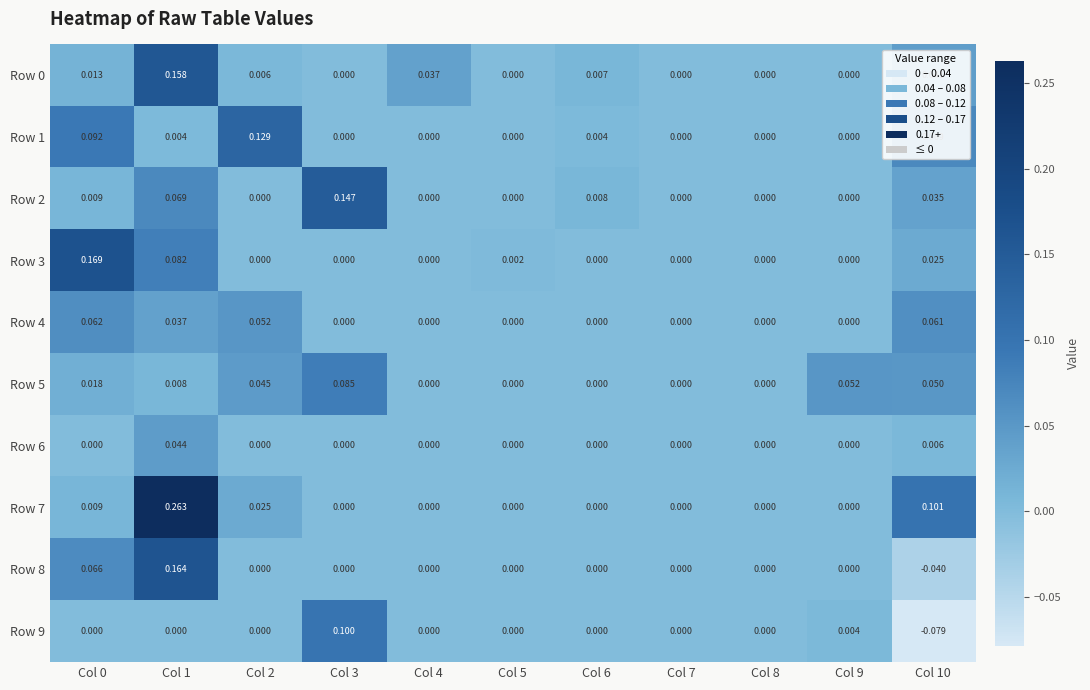

Is the value of Row 0 at Col 2 greater than the value of Row 7 at Col 7?

Yes